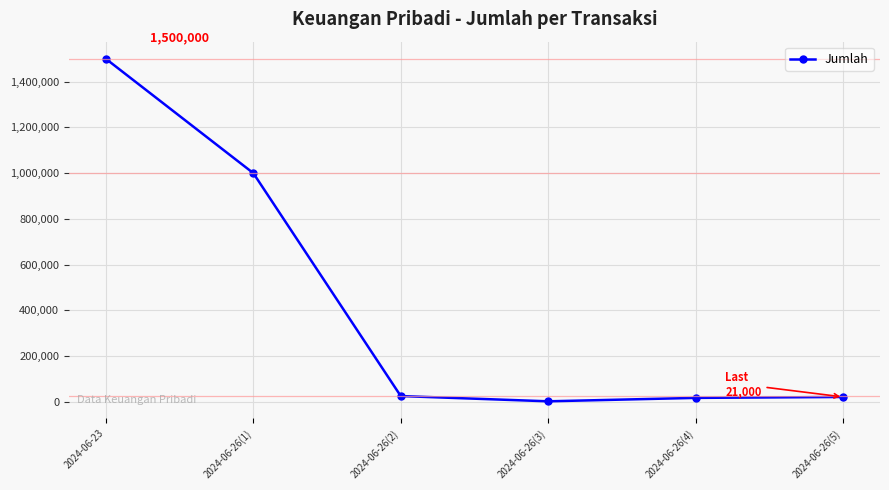

What is the label of the 4th point from the left?

2024-06-26(3)